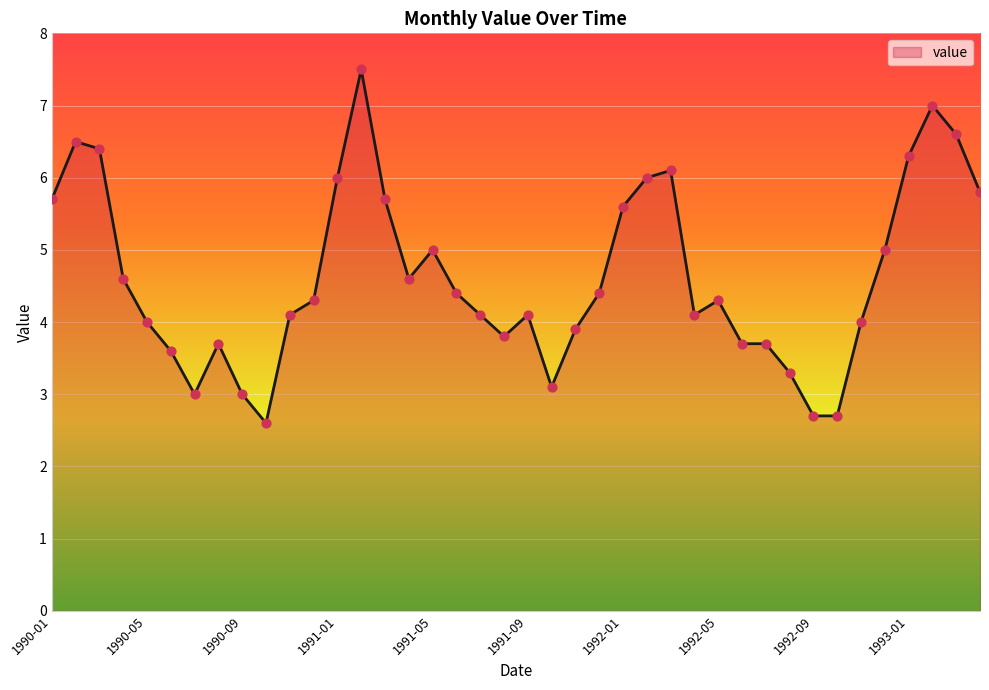

What is the greatest value displayed?

7.5